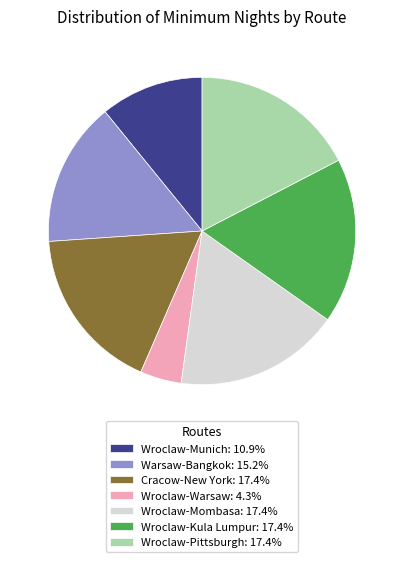

What is the smallest slice in the pie chart?

Wroclaw-Warsaw